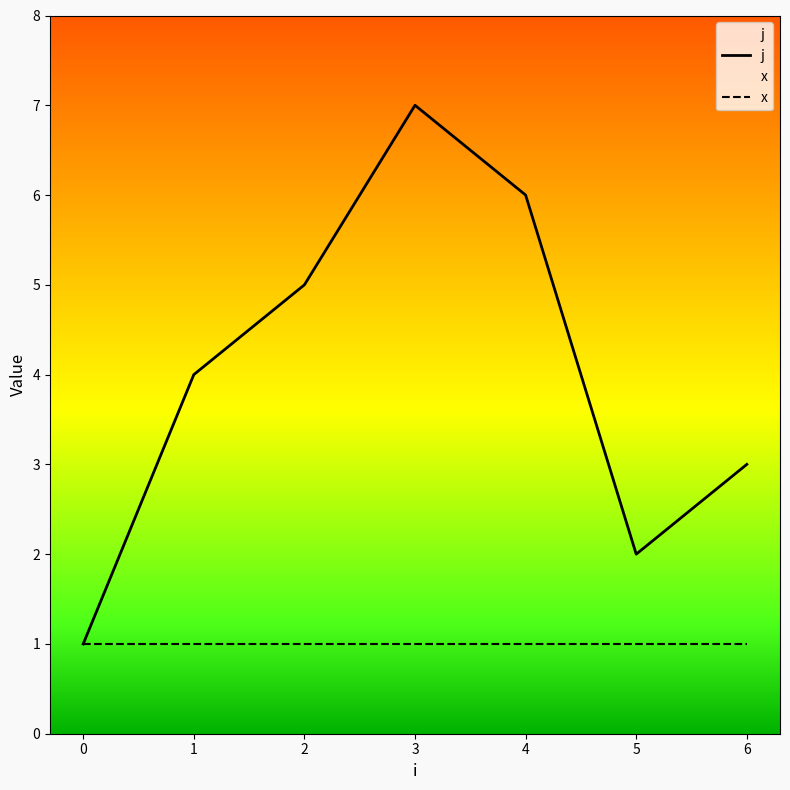

How many j values are between 2 and 6?

5